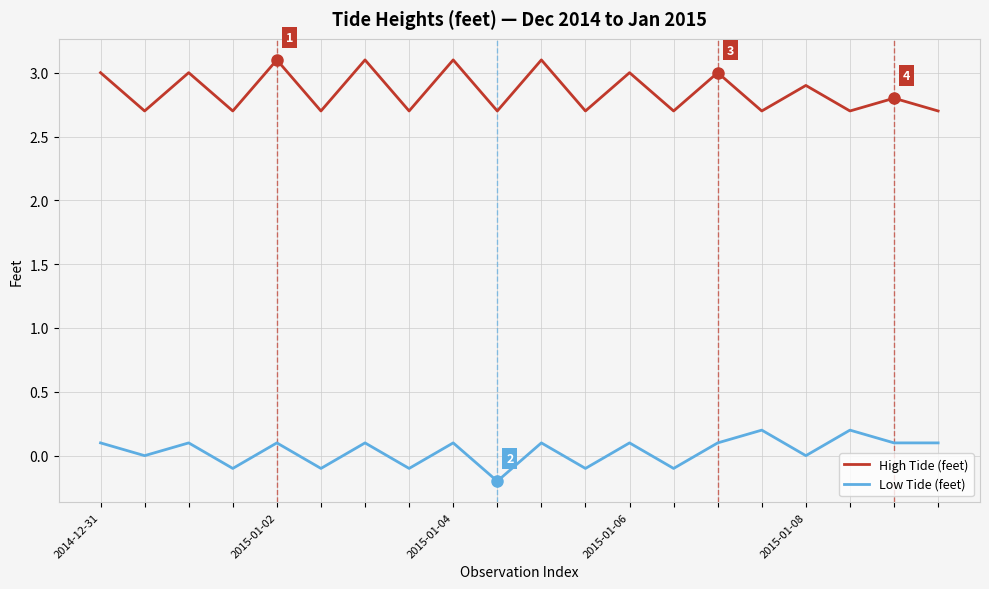

Which series has the largest total across all categories?

High Tide (feet)